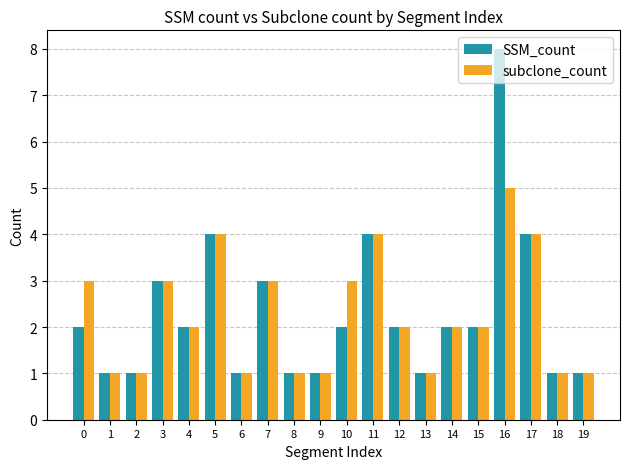

Rank the series by their maximum value, from highest to lowest.

SSM_count, subclone_count